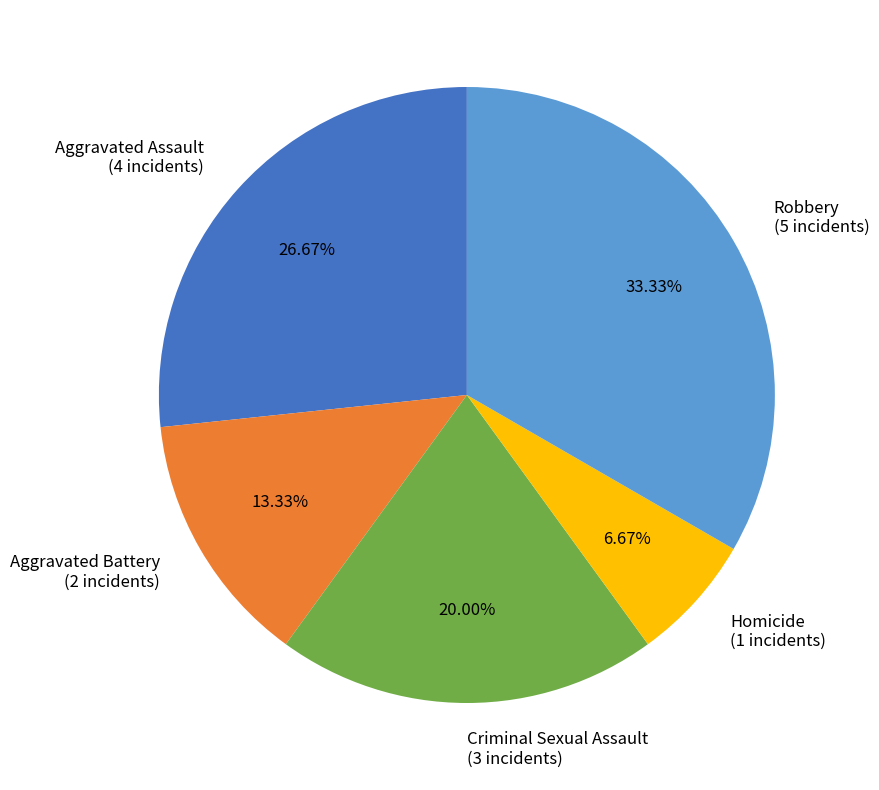

What percentage is the Robbery slice, to the nearest percent?

33%